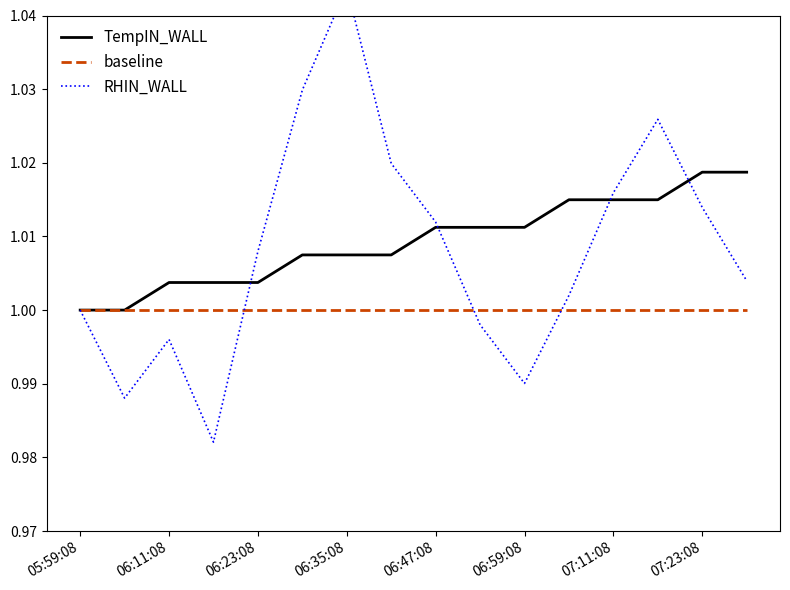

How many lines are shown in the chart?

3